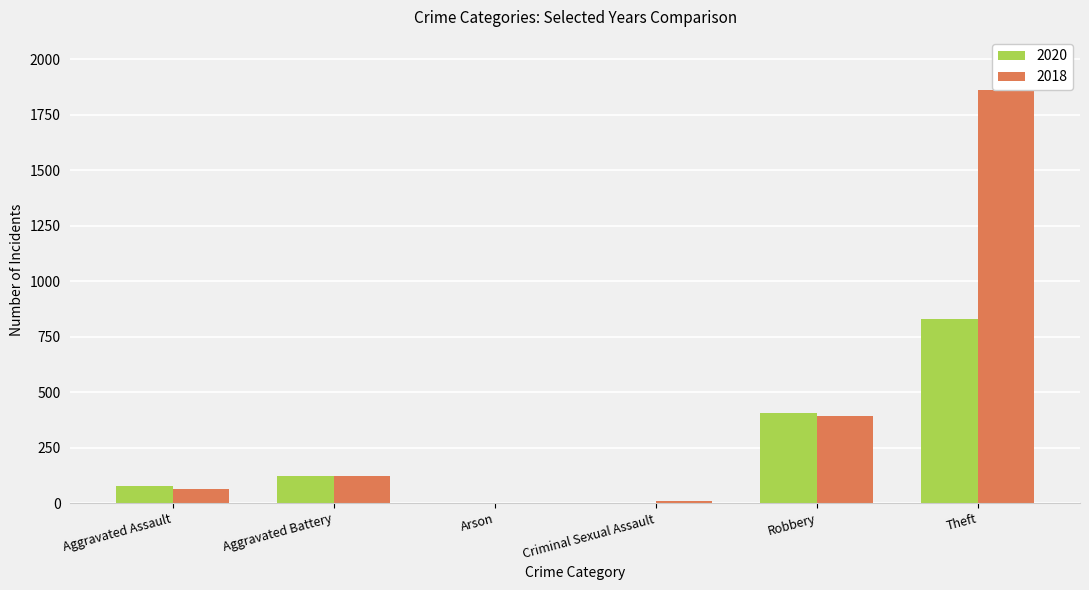

At which category is the sum across all series the highest?

Theft